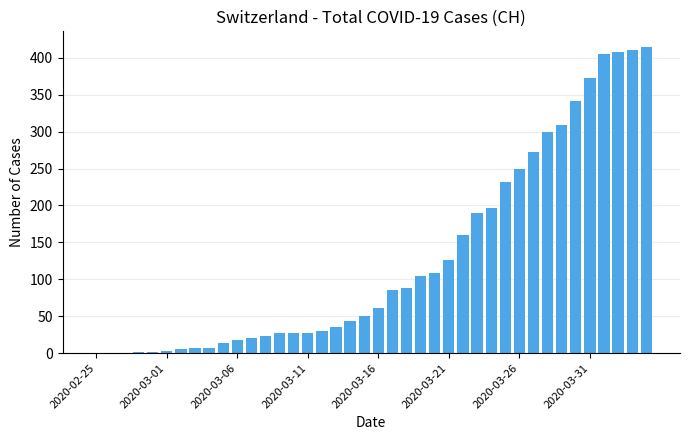

What is the sum of all values?

5177